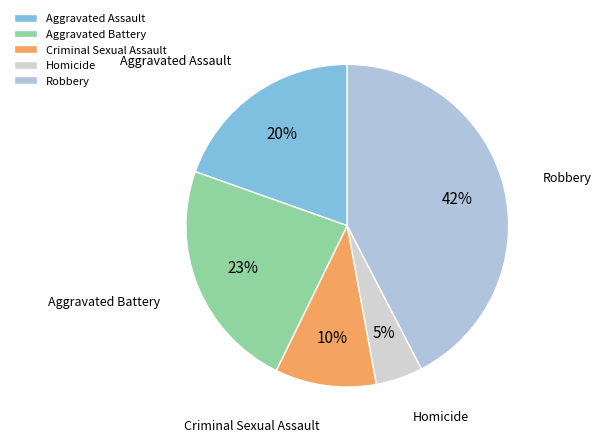

Do Homicide and Aggravated Assault together represent more than half of the pie?

No